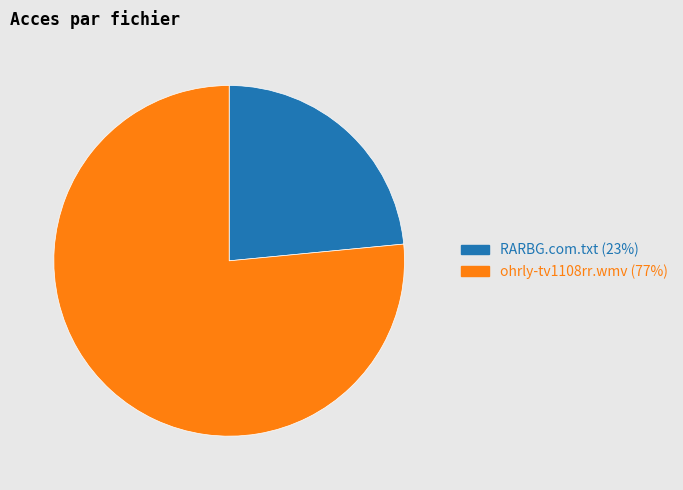

Combined, do RARBG.com.txt (23%) and ohrly-tv1108rr.wmv (77%) account for over 50%?

Yes